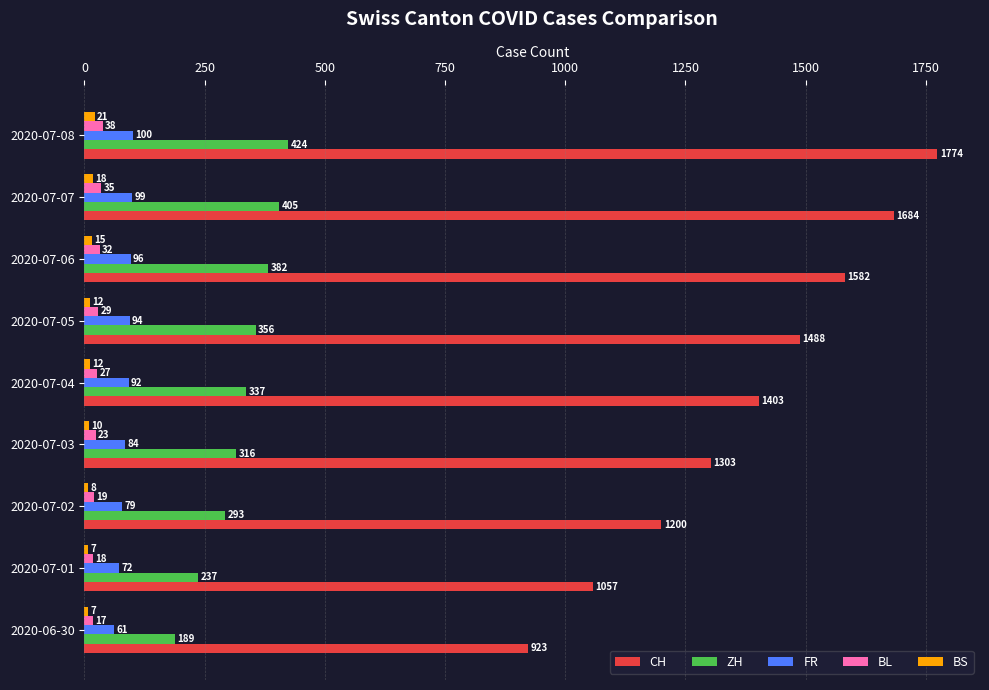

What is the difference between the highest and lowest values at 2020-07-07?

1666